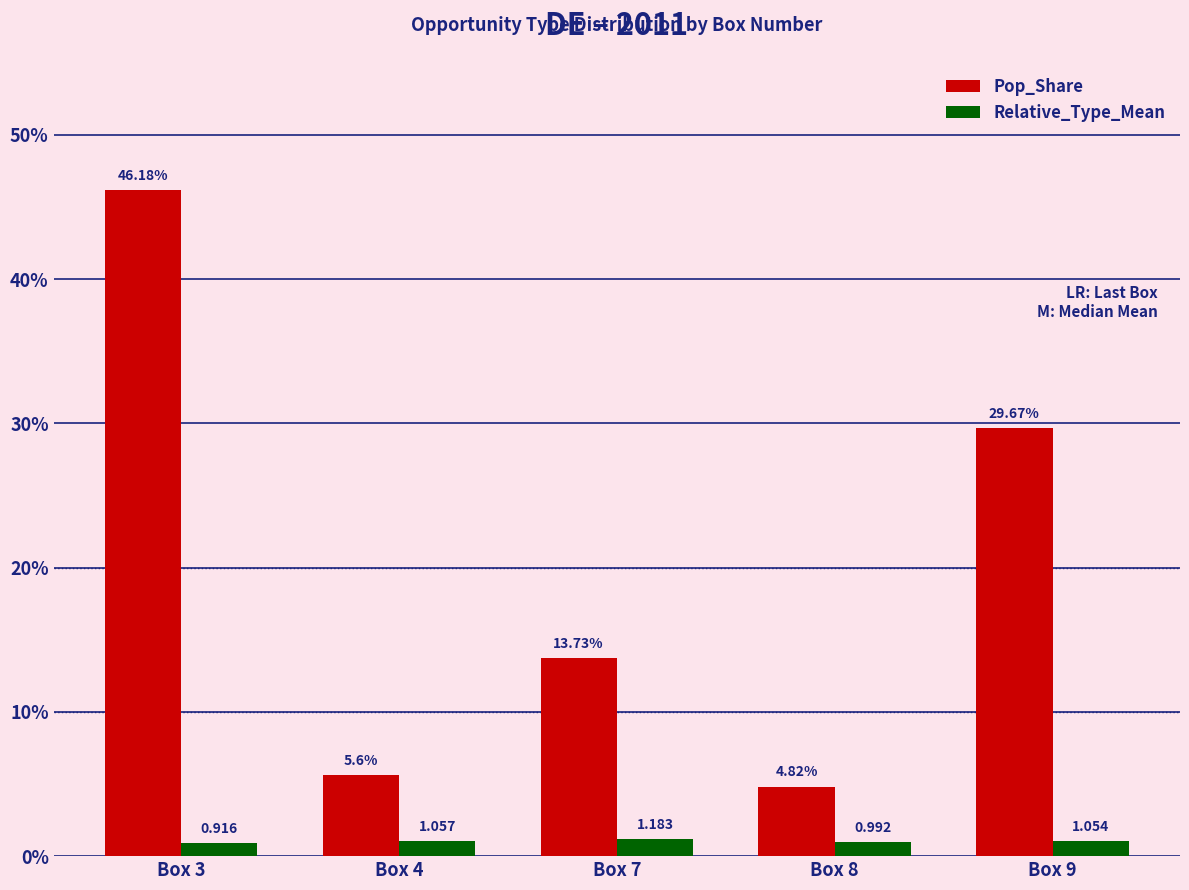

At which label does Relative_Type_Mean reach its peak?

Box 7